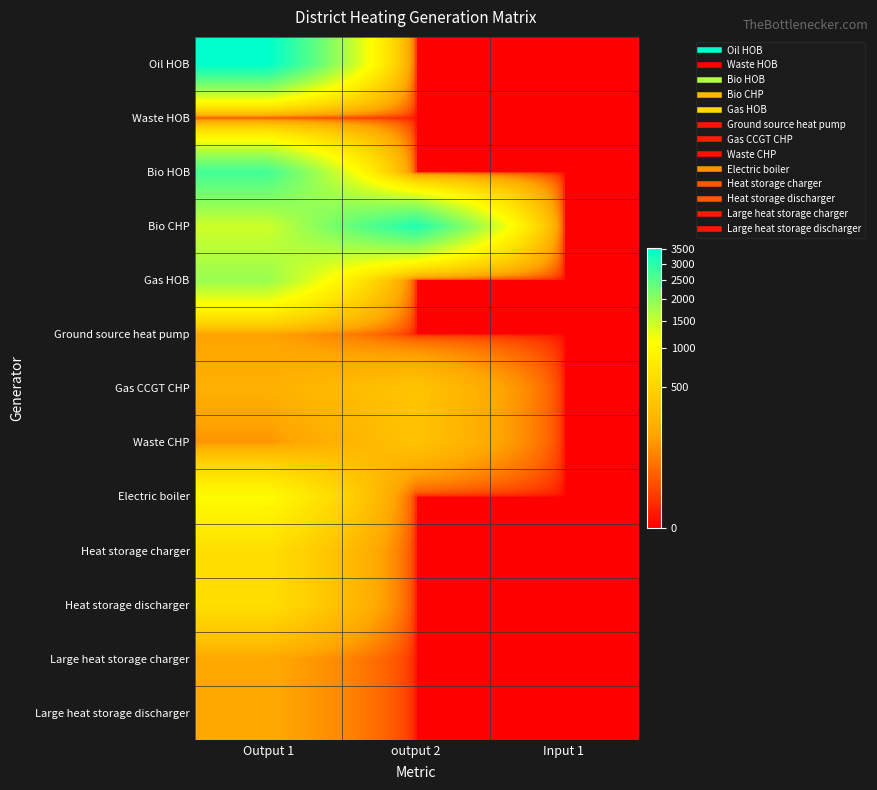

Reading right to left, extract all data points from this chart.

Oil HOB: Input 1=0.0	output 2=0.0	Output 1=3520.3
Waste HOB: Input 1=0.0	output 2=0.0	Output 1=10.0
Bio HOB: Input 1=0.0	output 2=0.0	Output 1=2701.9
Bio CHP: Input 1=0.0	output 2=3099.3	Output 1=1426.6
Gas HOB: Input 1=0.0	output 2=0.0	Output 1=1850.0
Ground source heat pump: Input 1=0.0	output 2=0.0	Output 1=148.8
Gas CCGT CHP: Input 1=0.0	output 2=356.6	Output 1=211.3
Waste CHP: Input 1=0.0	output 2=345.0	Output 1=113.2
Electric boiler: Input 1=0.0	output 2=0.0	Output 1=1042.9
Heat storage charger: Input 1=0.0	output 2=0.0	Output 1=625.5
Heat storage discharger: Input 1=0.0	output 2=0.0	Output 1=625.5
Large heat storage charger: Input 1=0.0	output 2=0.0	Output 1=170.0
Large heat storage discharger: Input 1=0.0	output 2=0.0	Output 1=170.0